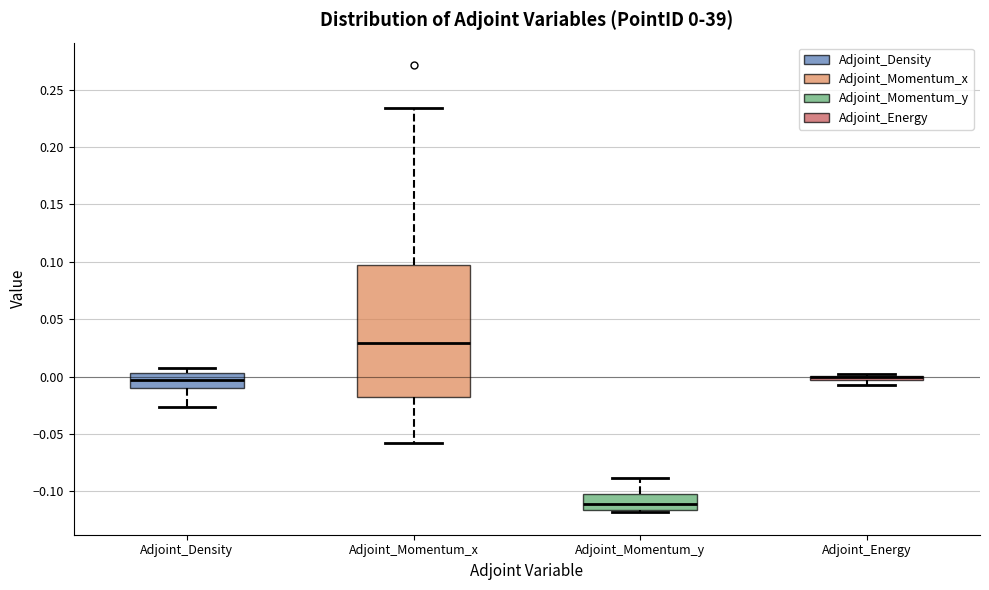

Which box is the tallest, from its lower edge to its upper edge?

Adjoint_Momentum_x